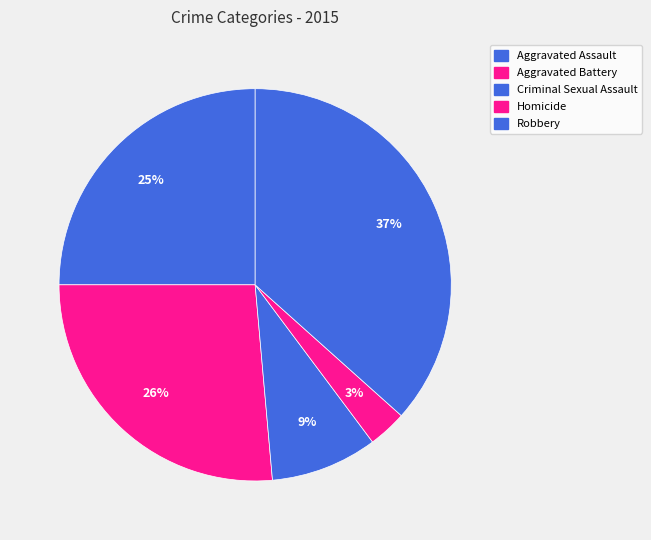

Count the number of slices in the pie.

5